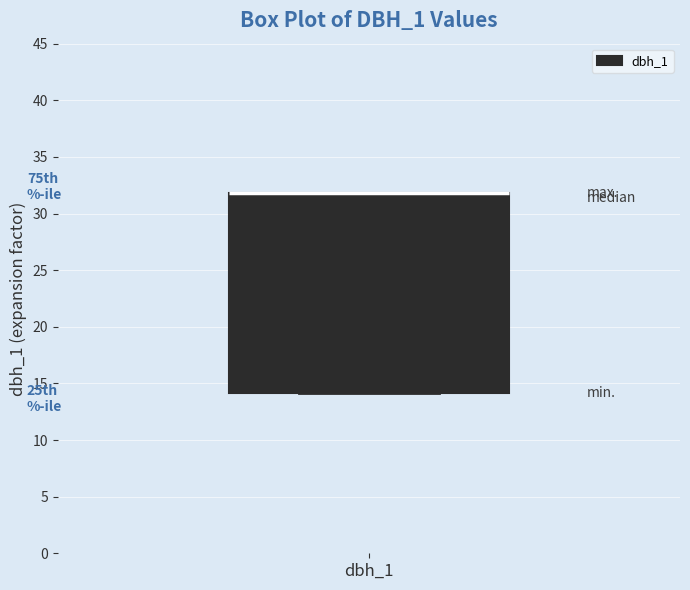

Transcribe this box plot: give where the median line is, the range the box spans, and where the two whiskers end, as read against the y-axis. The values are not printed on the chart, so give them approximately, as read against the axis.

median 32 (drawn on the box's upper edge), box 14 to 32, whiskers 14 to 32